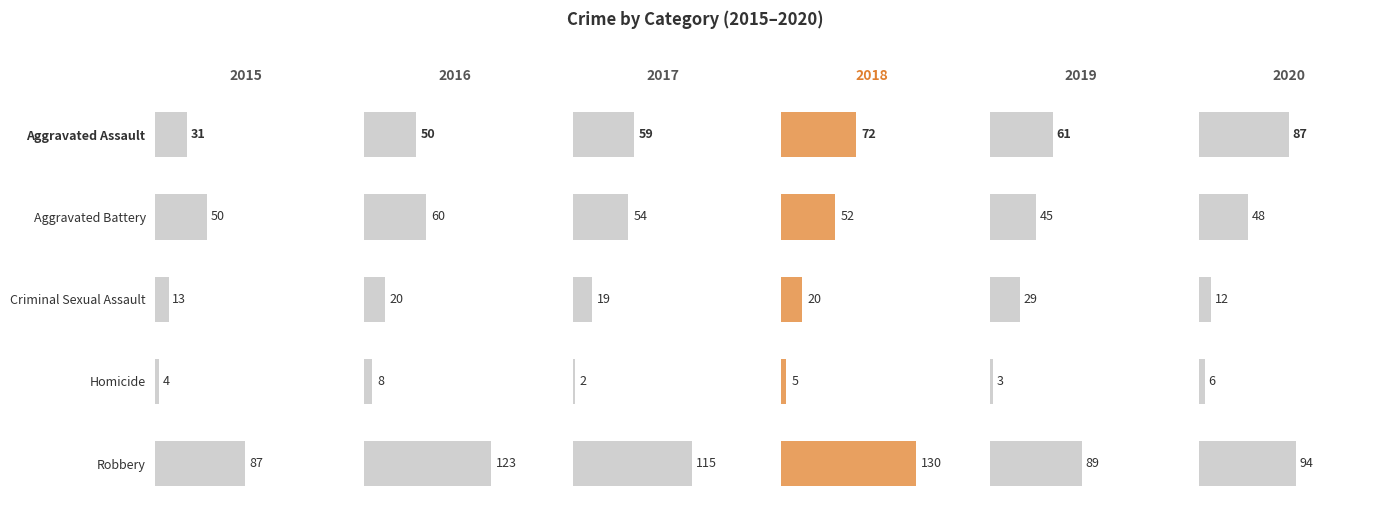

What is the label of the 2nd bar from the left?

Aggravated Battery